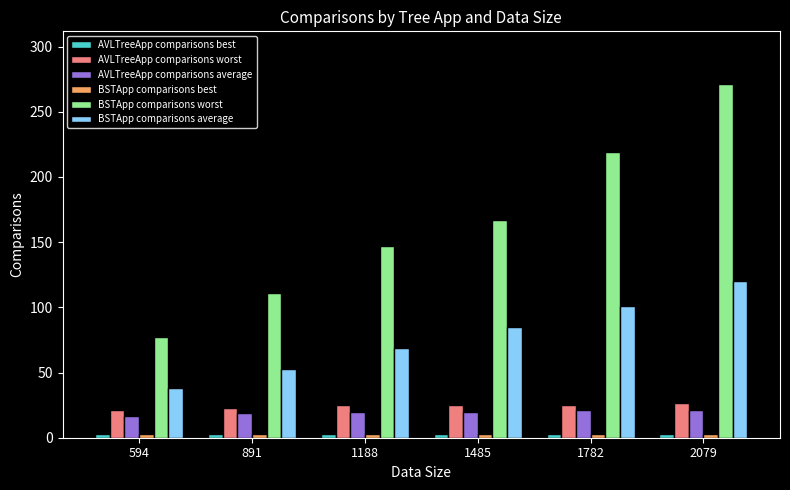

Does the chart contain any negative values?

No